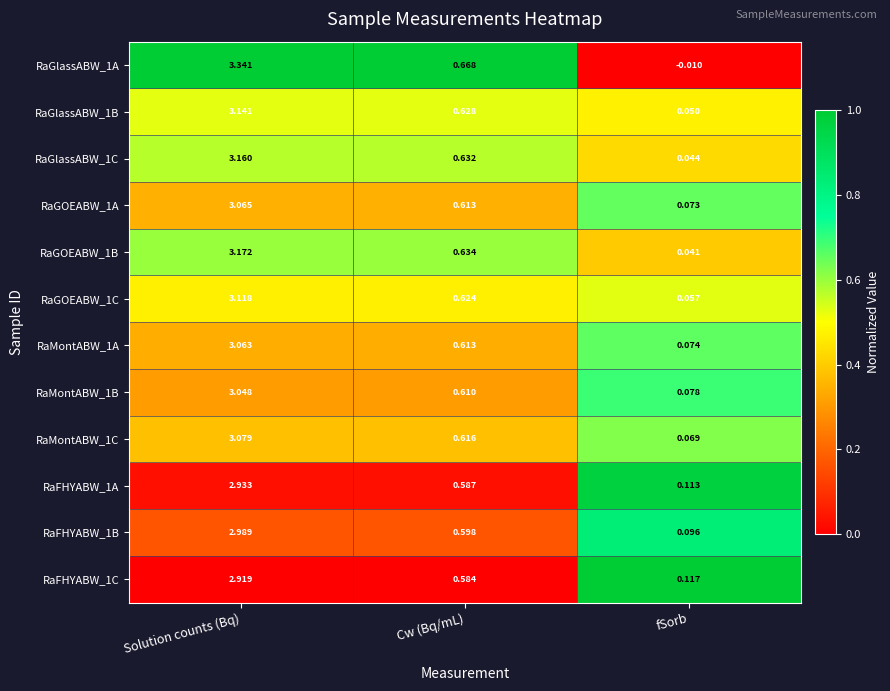

Is the value of RaGOEABW_1A at Cw (Bq/mL) greater than the value of RaFHYABW_1C at fSorb?

Yes